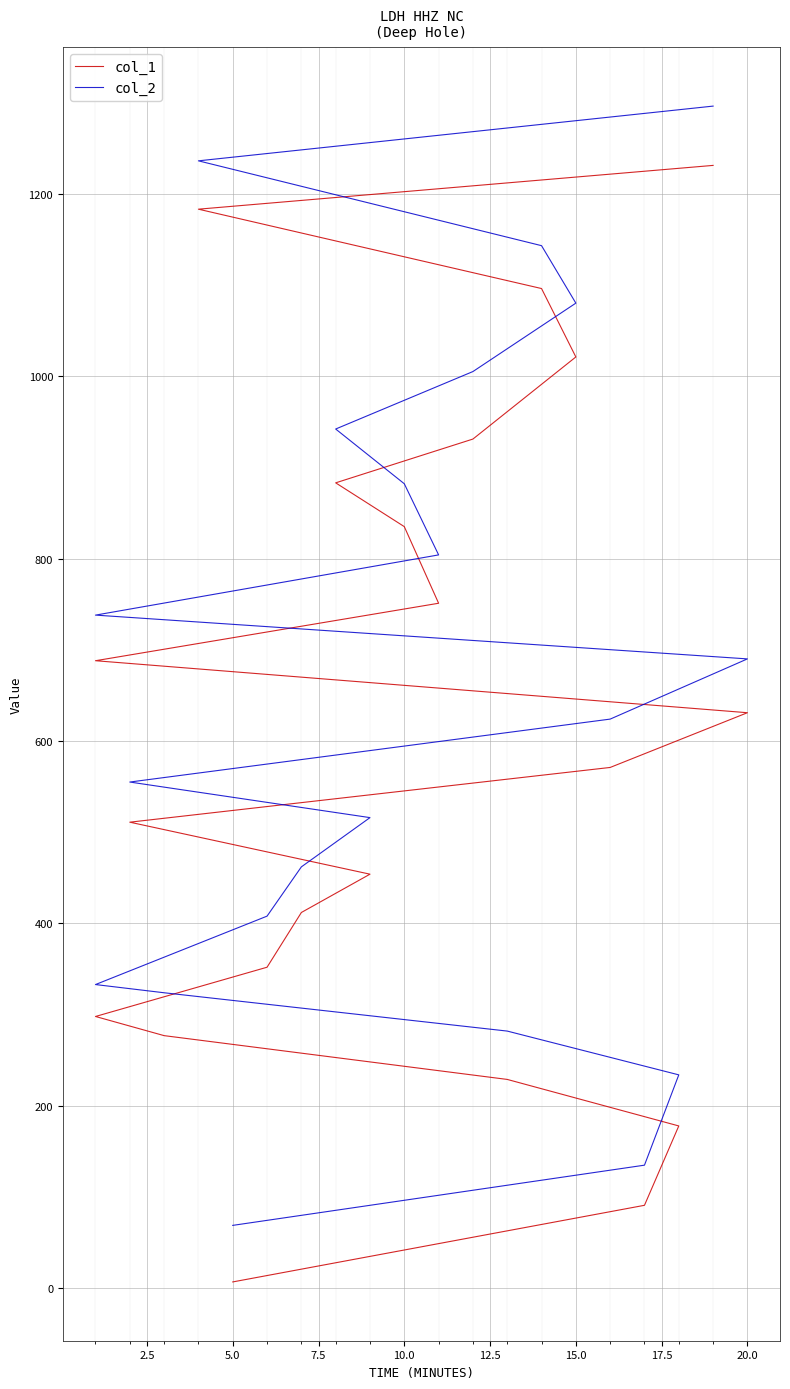

Rank the series by their maximum value, from lowest to highest.

col_1, col_2